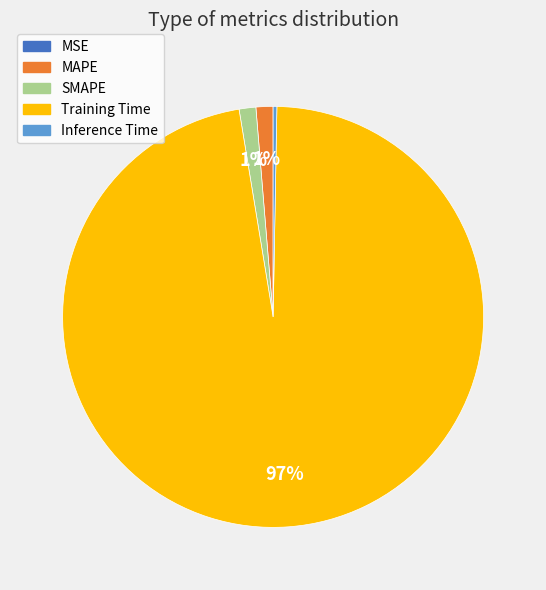

To the nearest percent, what is the average slice percentage?

20%